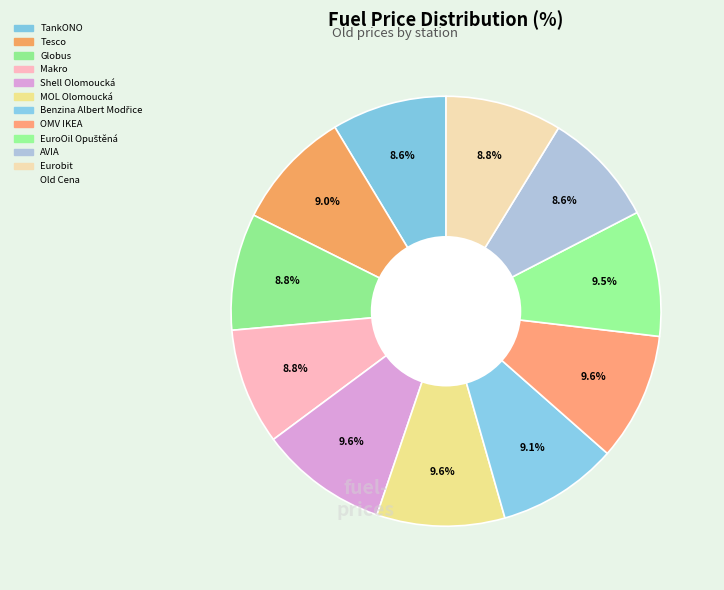

To the nearest percent, what is the average slice percentage?

9%